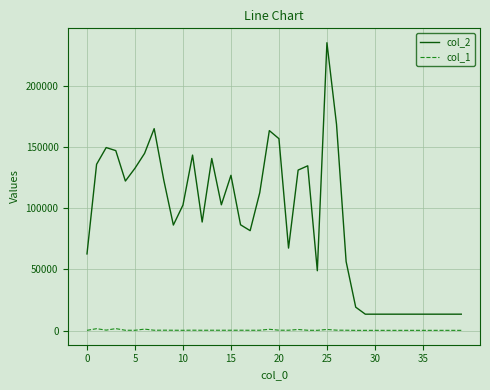

Is this an area chart (filled region under the line)?

No